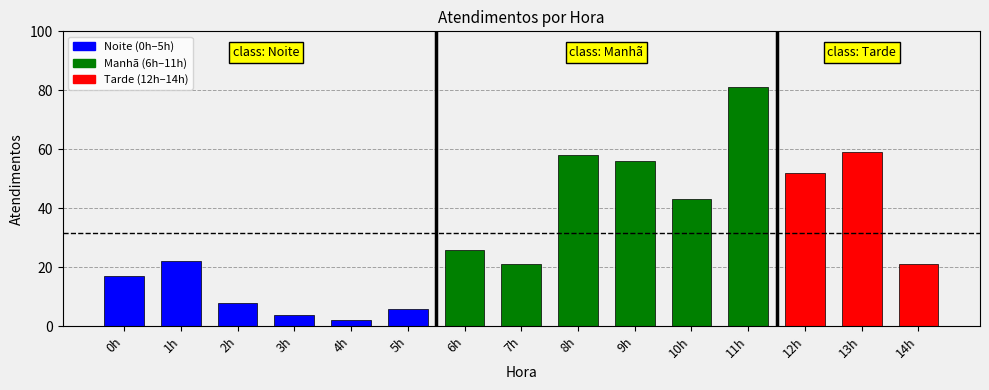

What is the difference between the values at 10h and 1h?

21